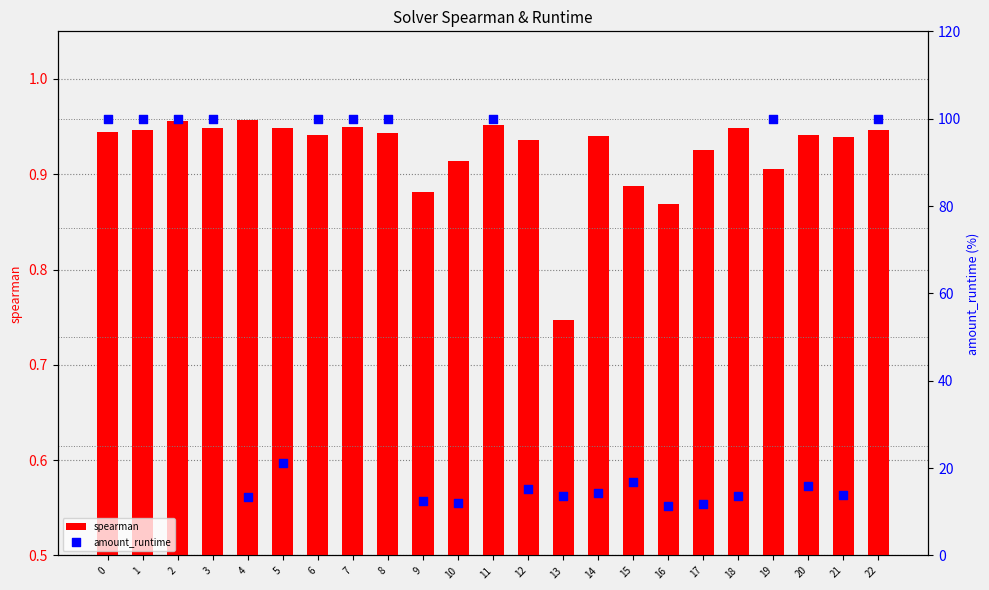

Which series has the widest spread of Y values?

amount_runtime